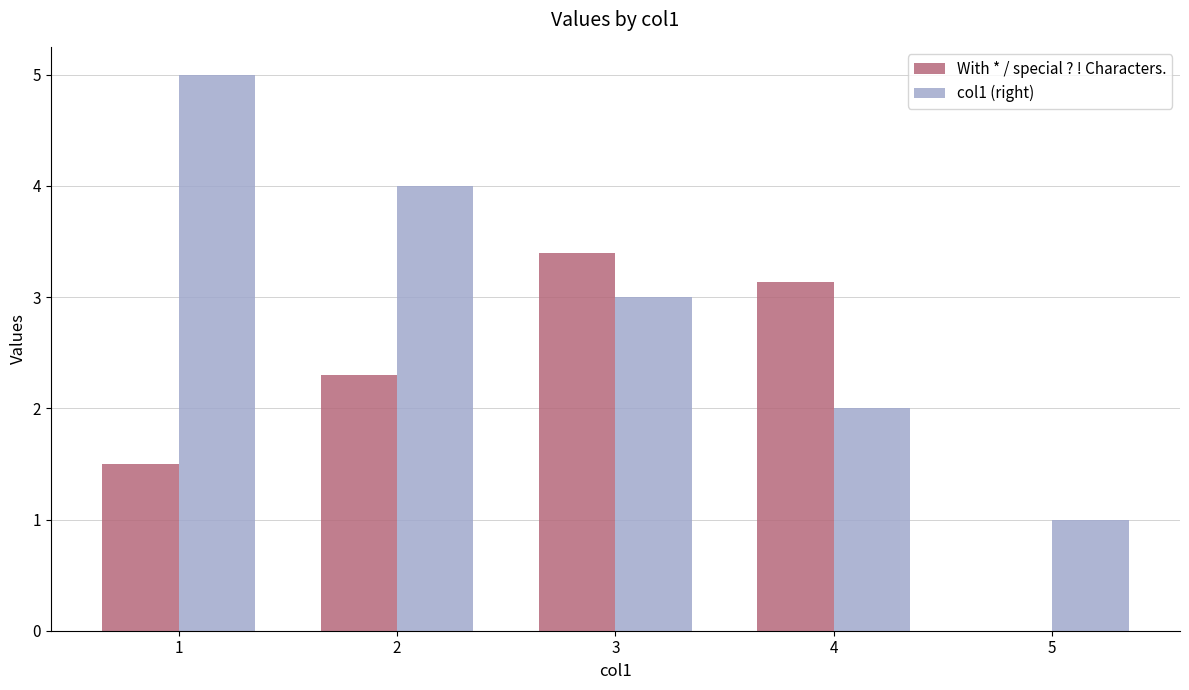

True or false: col1 (right) has a value of 7.6 at 1.

False